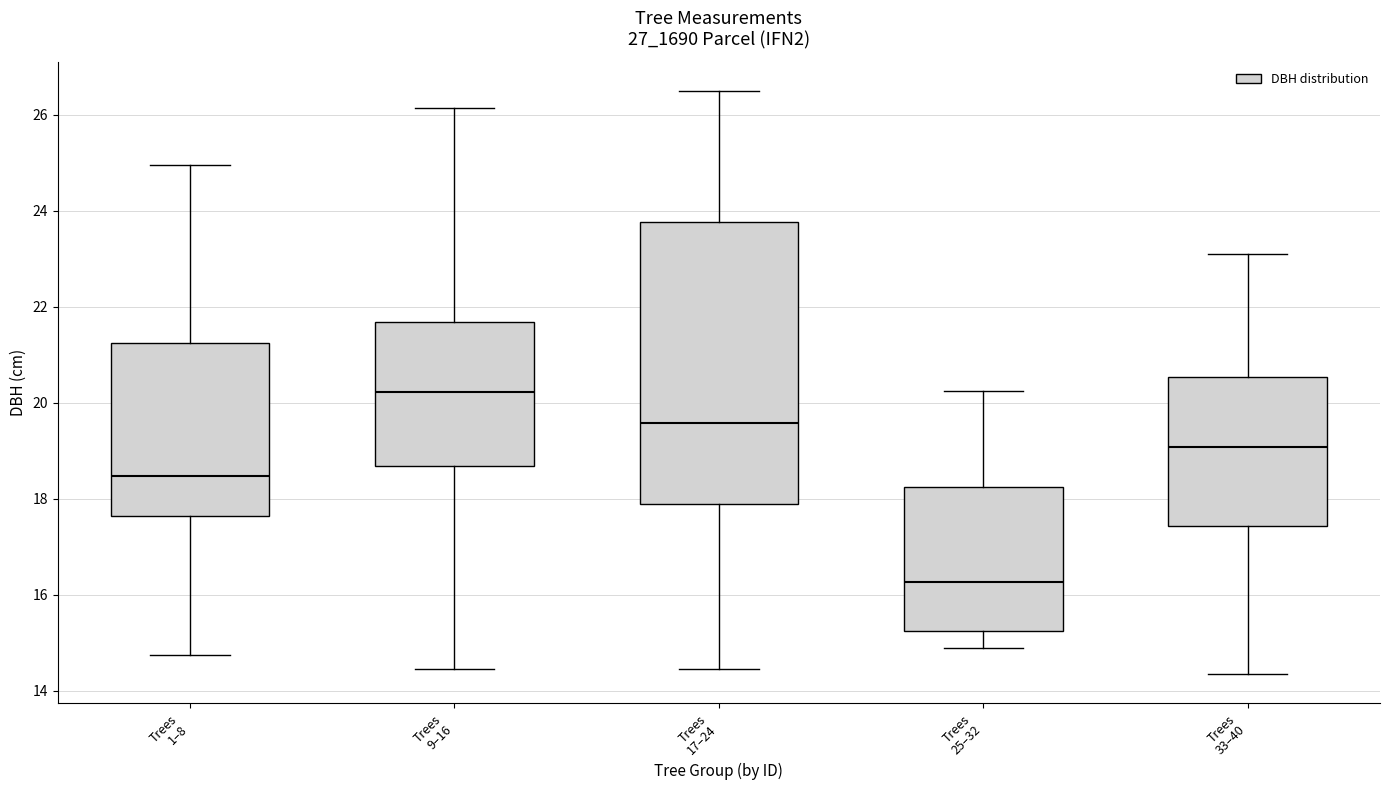

Which box is the tallest, from its lower edge to its upper edge?

Trees 17–24